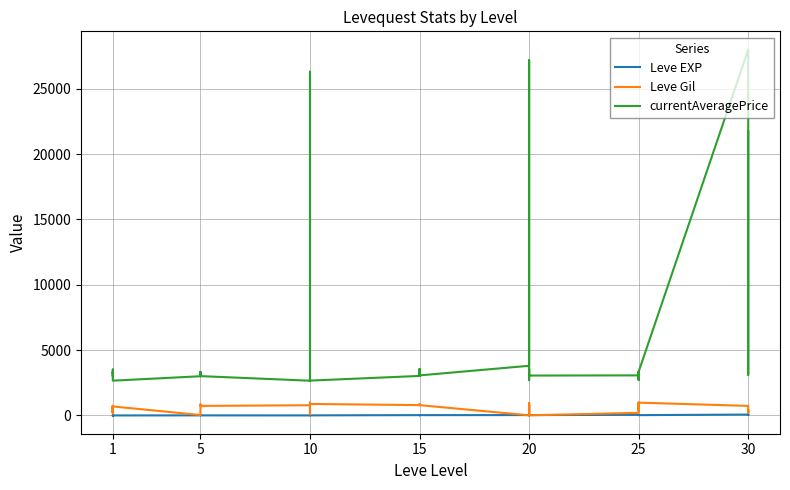

Which series has the largest total across all categories?

currentAveragePrice